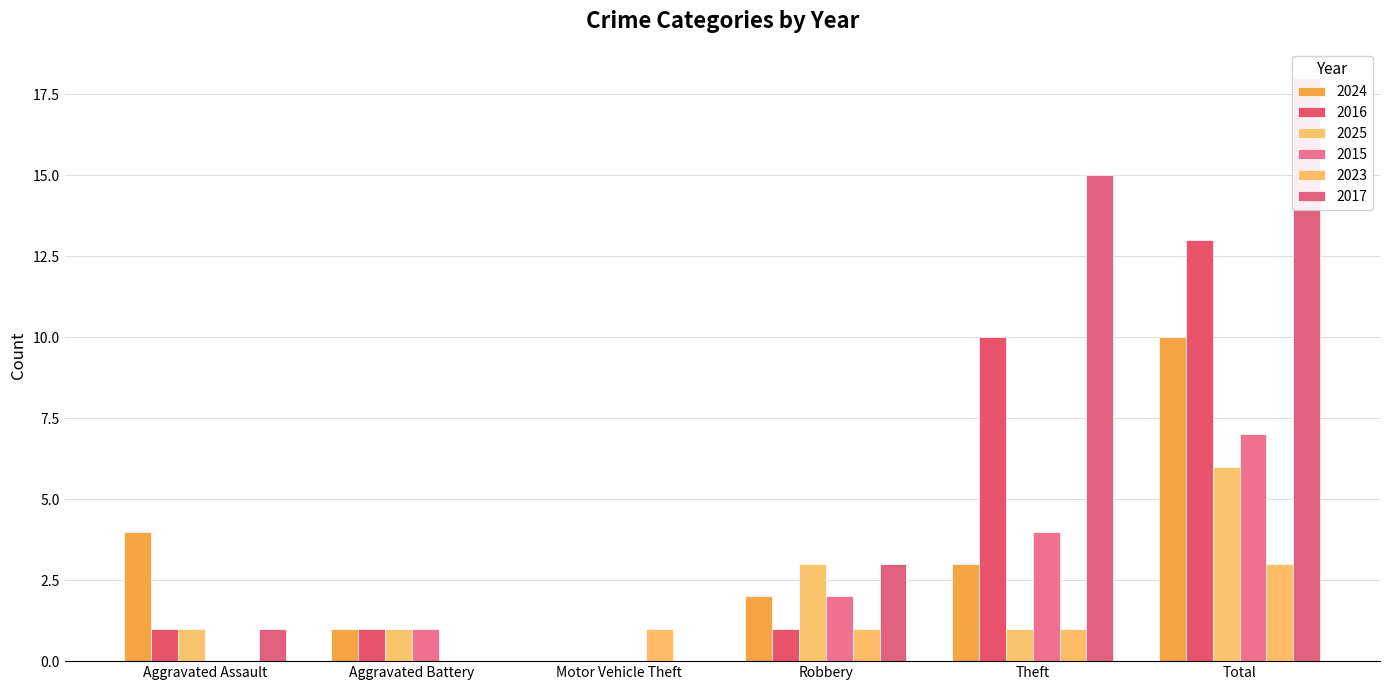

What is the highest value of the 2025 series?

6